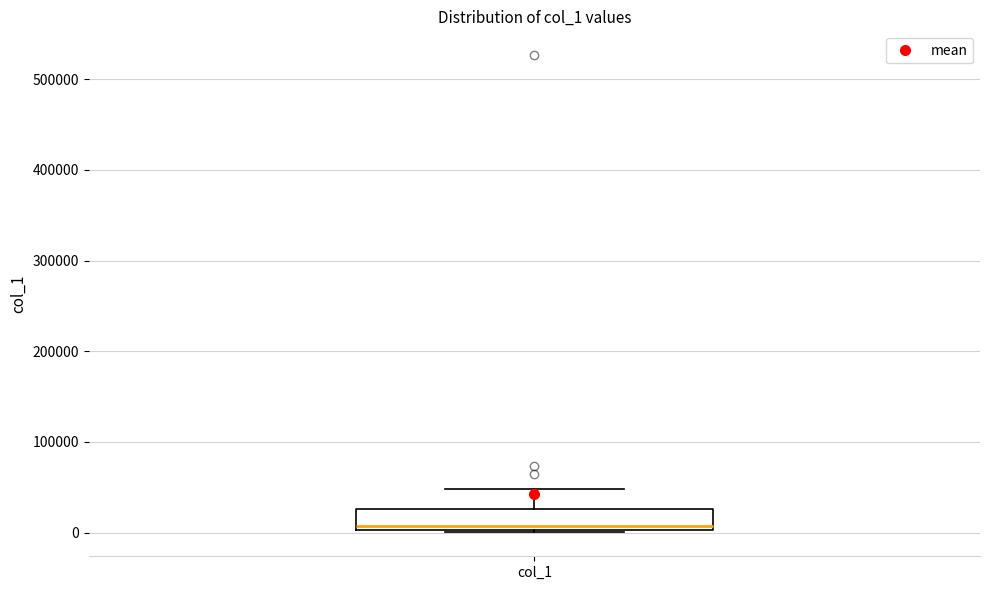

Read this box plot against the y-axis: the position of the median line, the range covered by the box, and the ends of both whiskers. The values are not printed on the chart, so give them approximately, as read against the axis.

median 10000, box 0 to 30000, whiskers 0 to 50000